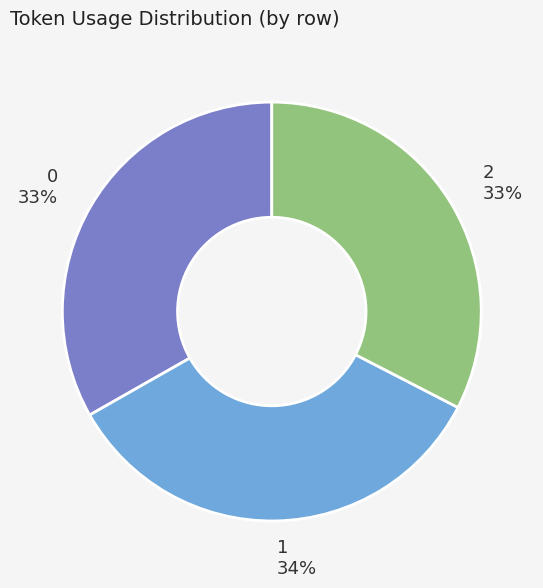

How many slices are in this pie chart?

3